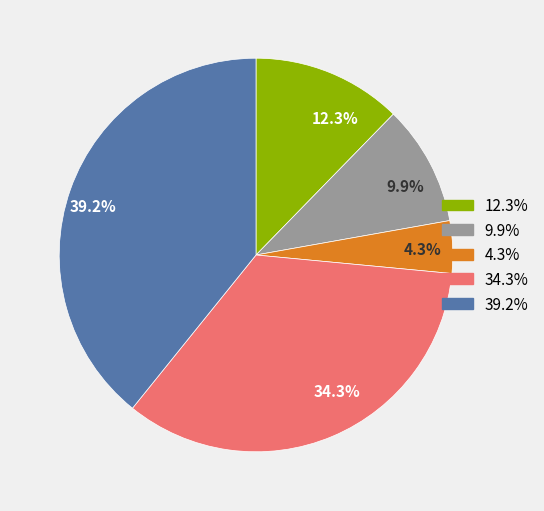

Does any single category account for the majority?

No